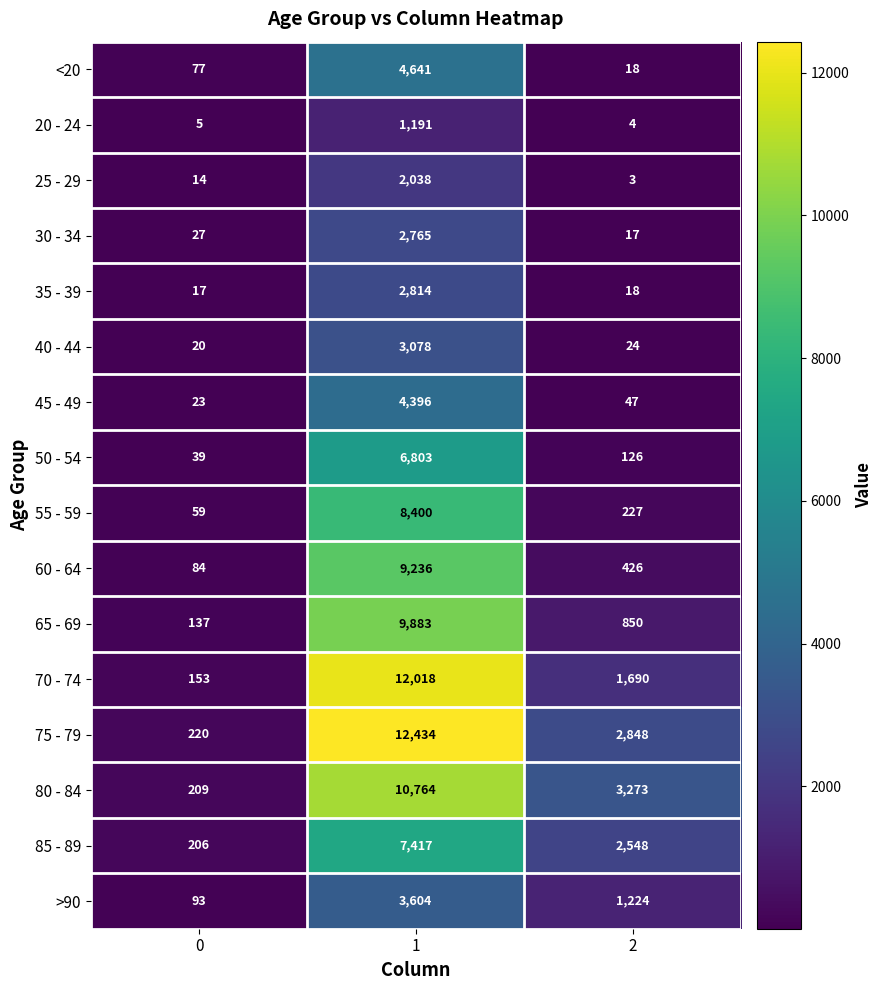

What is the lowest value of the 55 - 59 series?

59